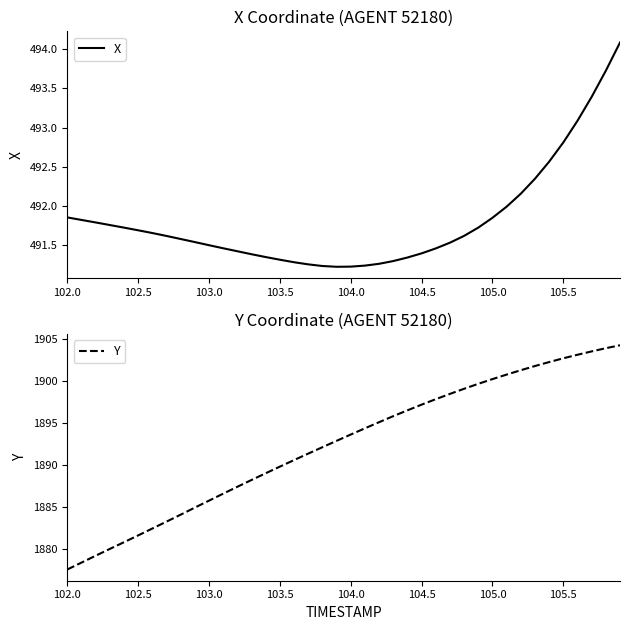

Does the chart display data point markers on the line(s)?

No